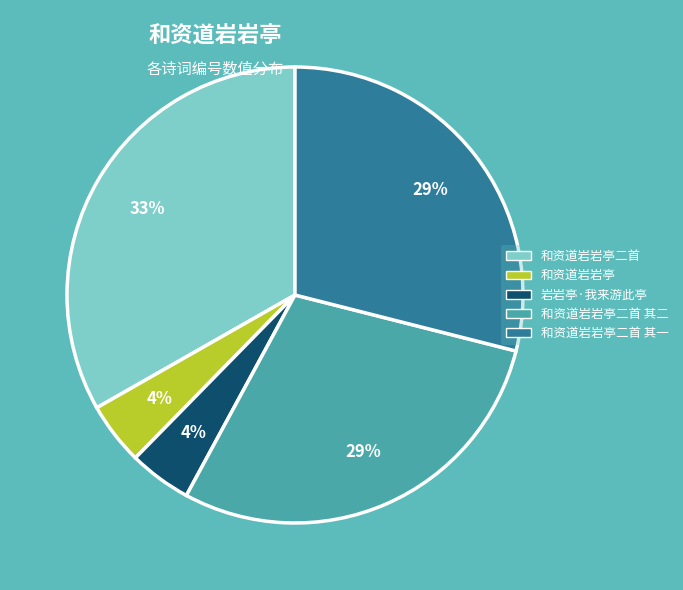

Count the number of slices in the pie.

5